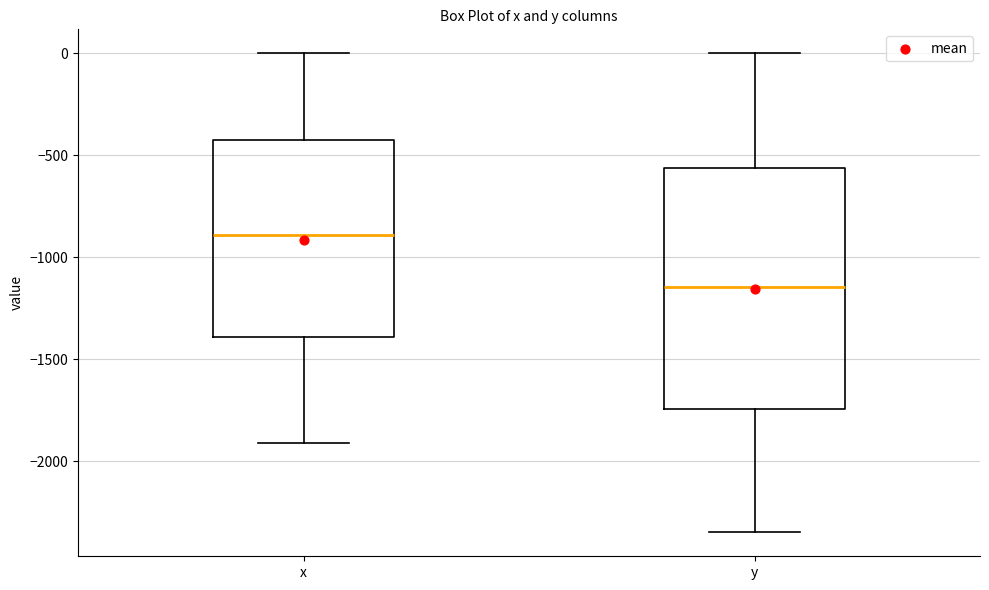

Reading left to right, transcribe this box plot: for each box, give where its median line is, the range the box spans, and where its two whiskers end, as read against the y-axis. The values are not printed on the chart, so give them approximately, as read against the axis.

x: median -900, box -1400 to -400, whiskers -1900 to 0
y: median -1150, box -1750 to -550, whiskers -2350 to 0